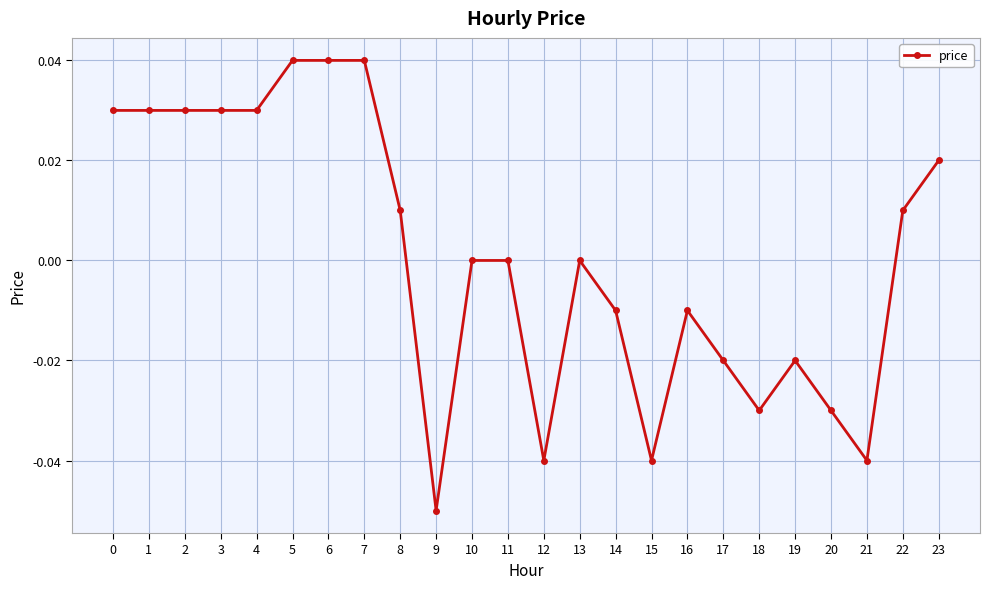

Which has a higher value, 22 or 10?

22